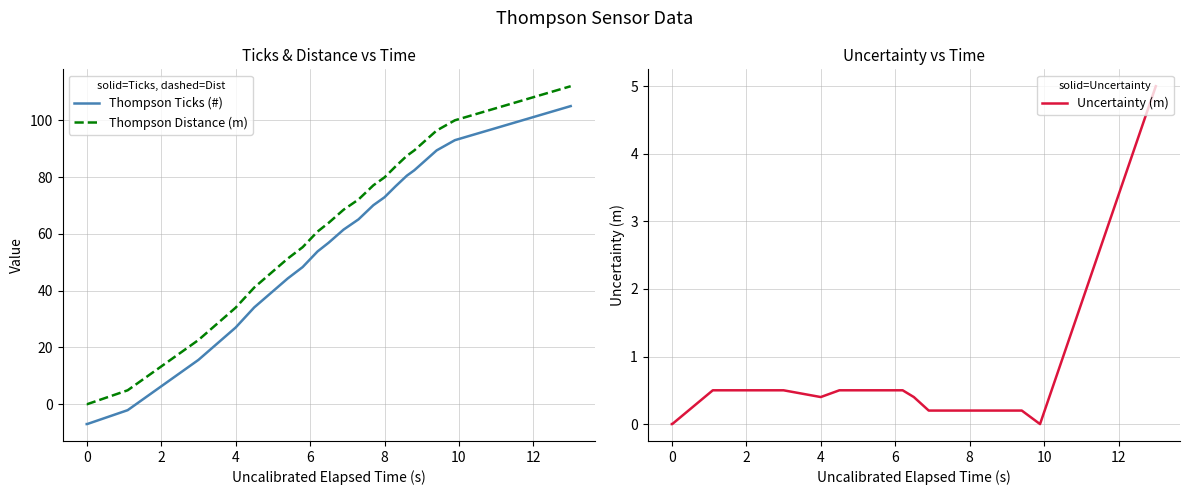

How many distinct data groups are displayed?

3